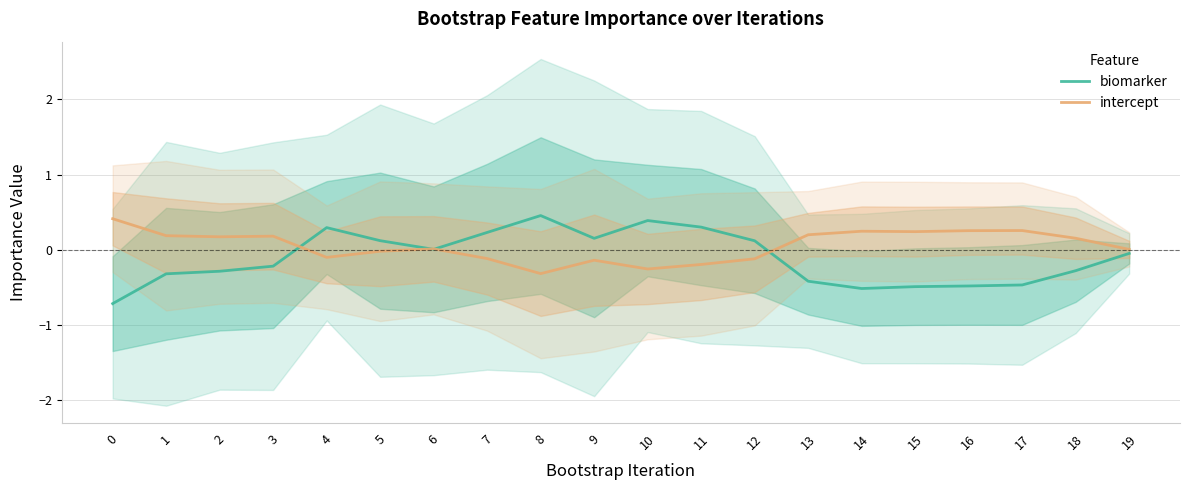

Which has a higher value, 19 or 12?

12